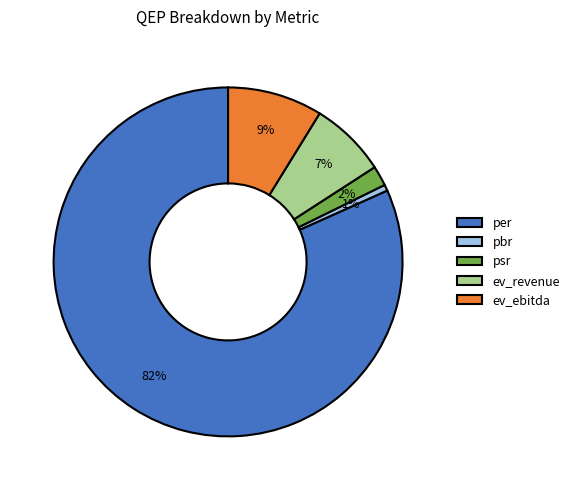

Rank the categories by value from lowest to highest.

pbr, psr, ev_revenue, ev_ebitda, per